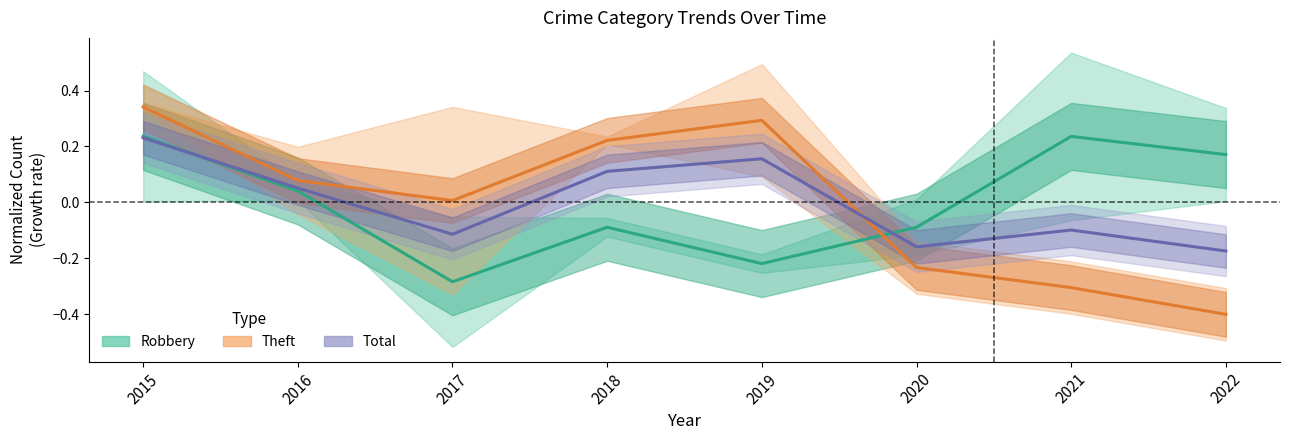

How many data points in Total are above 0?

4